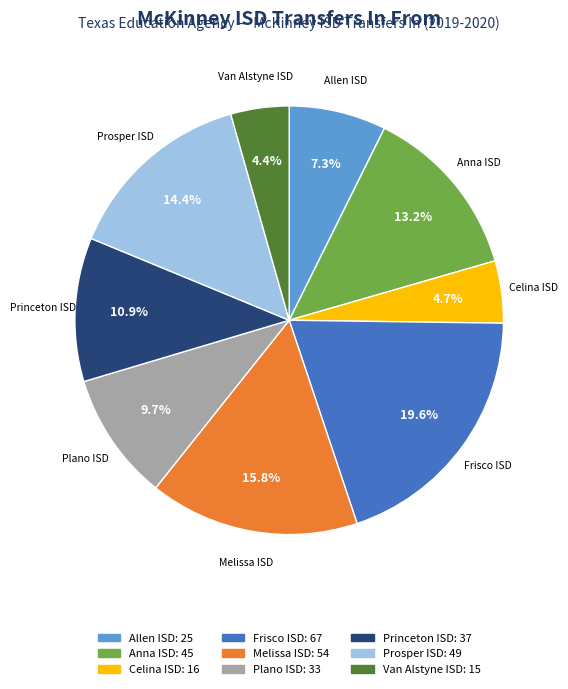

How many slices are in this pie chart?

9